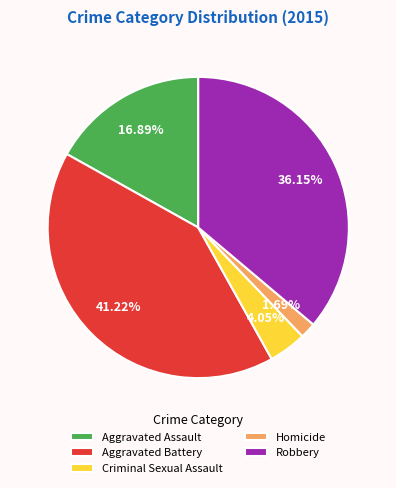

Which slice is the smallest?

Homicide